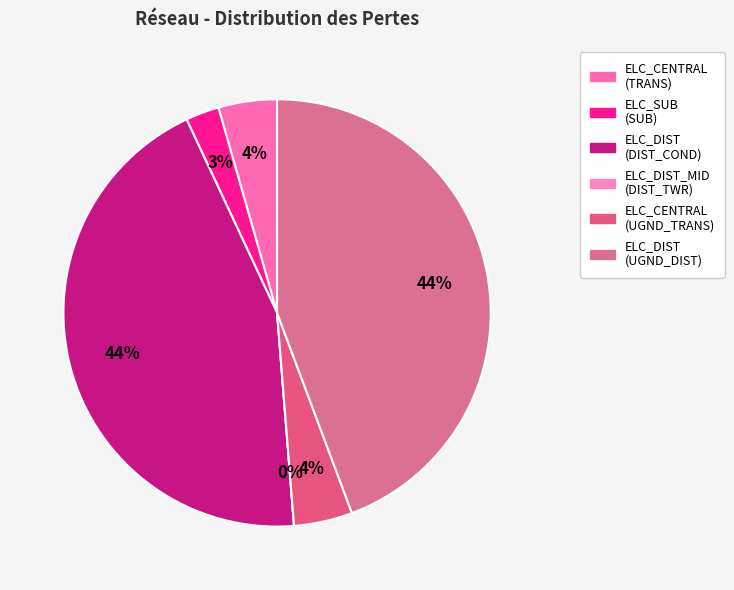

Is there a majority slice in this chart?

No